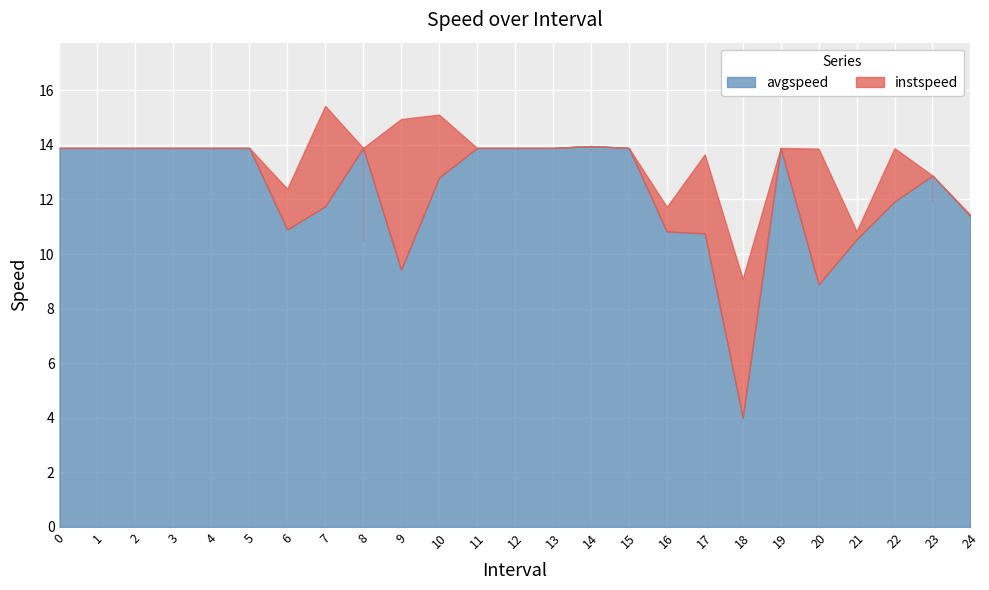

At which category does instspeed reach its first local valley?

6